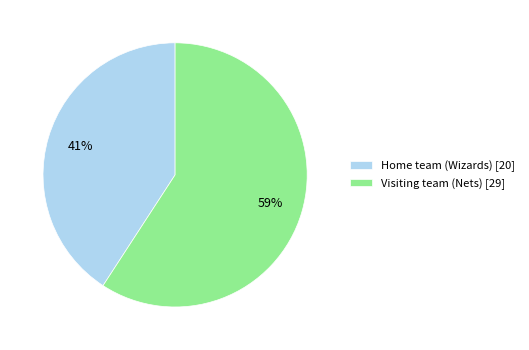

Is the sum of Visiting team (Nets) [29] and Home team (Wizards) [20] greater than half?

Yes